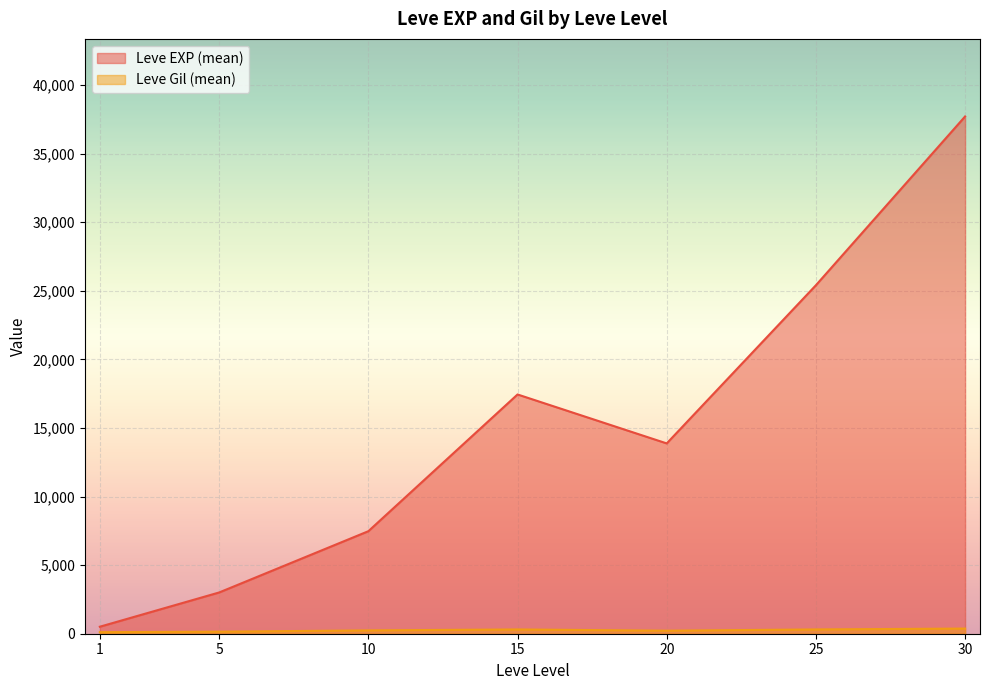

True or false: Leve EXP has a value of 33287 at 15.

False